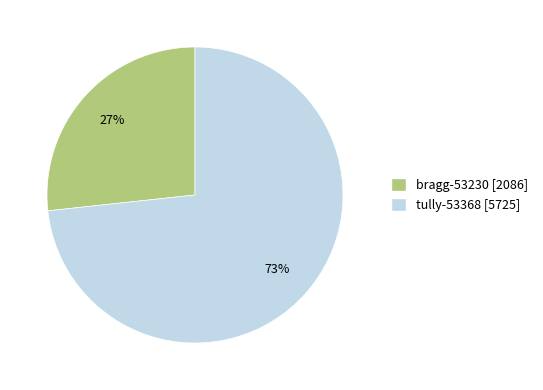

The bragg-53230 slice represents 34% of the pie. True or false?

False